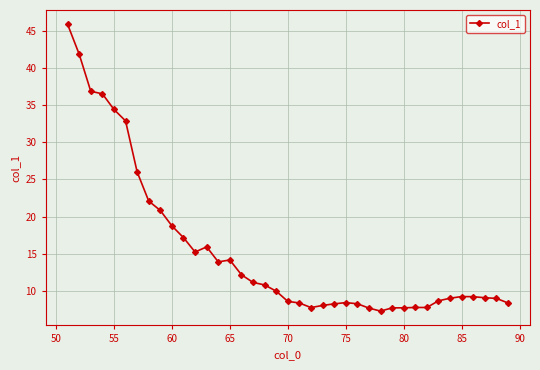

True or false: the data has more than 0 interior local peaks.

True